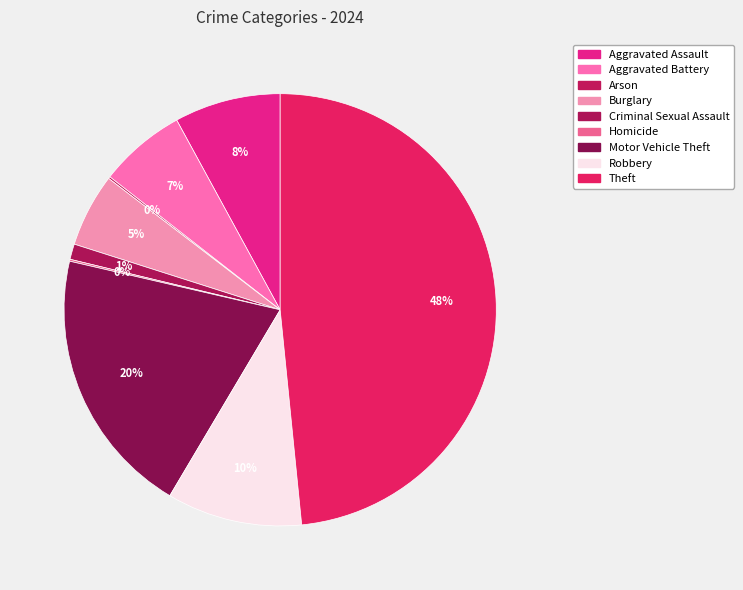

What is the largest slice in the pie chart?

Theft